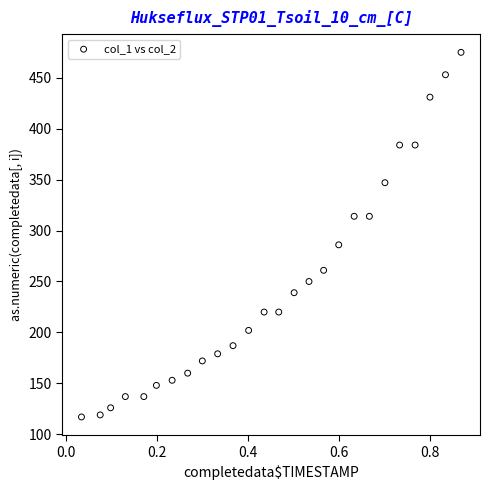

What Y value in the scatter plot is closest to 296?

286